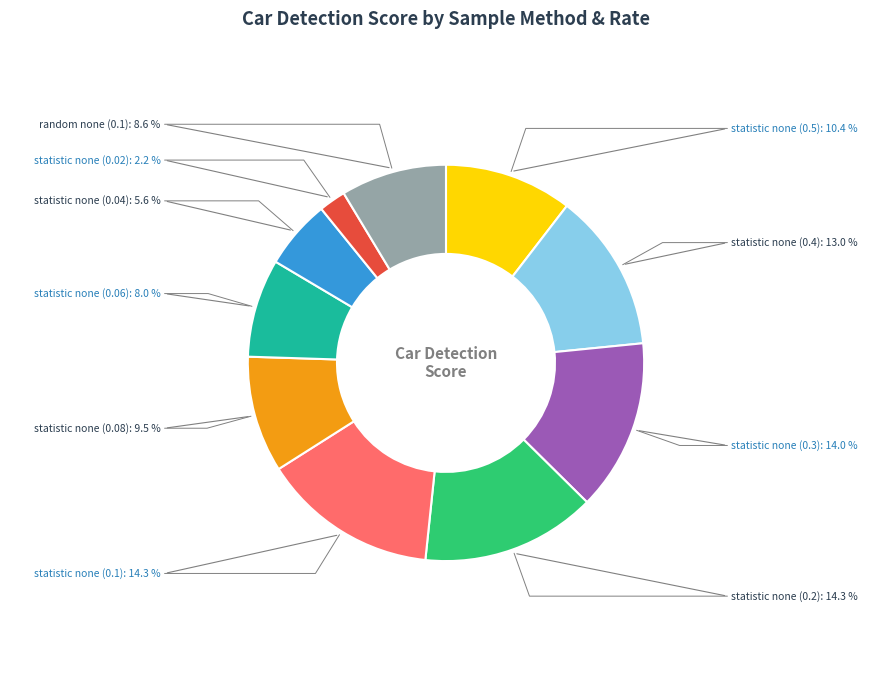

Which category has the smallest portion of the pie?

statistic none (0.02)